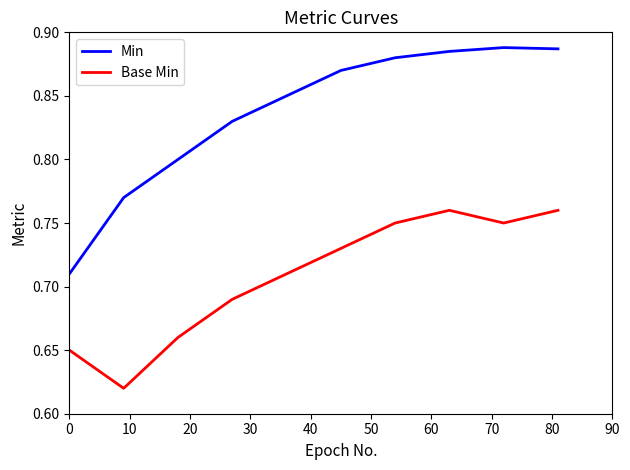

Rank the series by their average value, from lowest to highest.

Base Min, Min